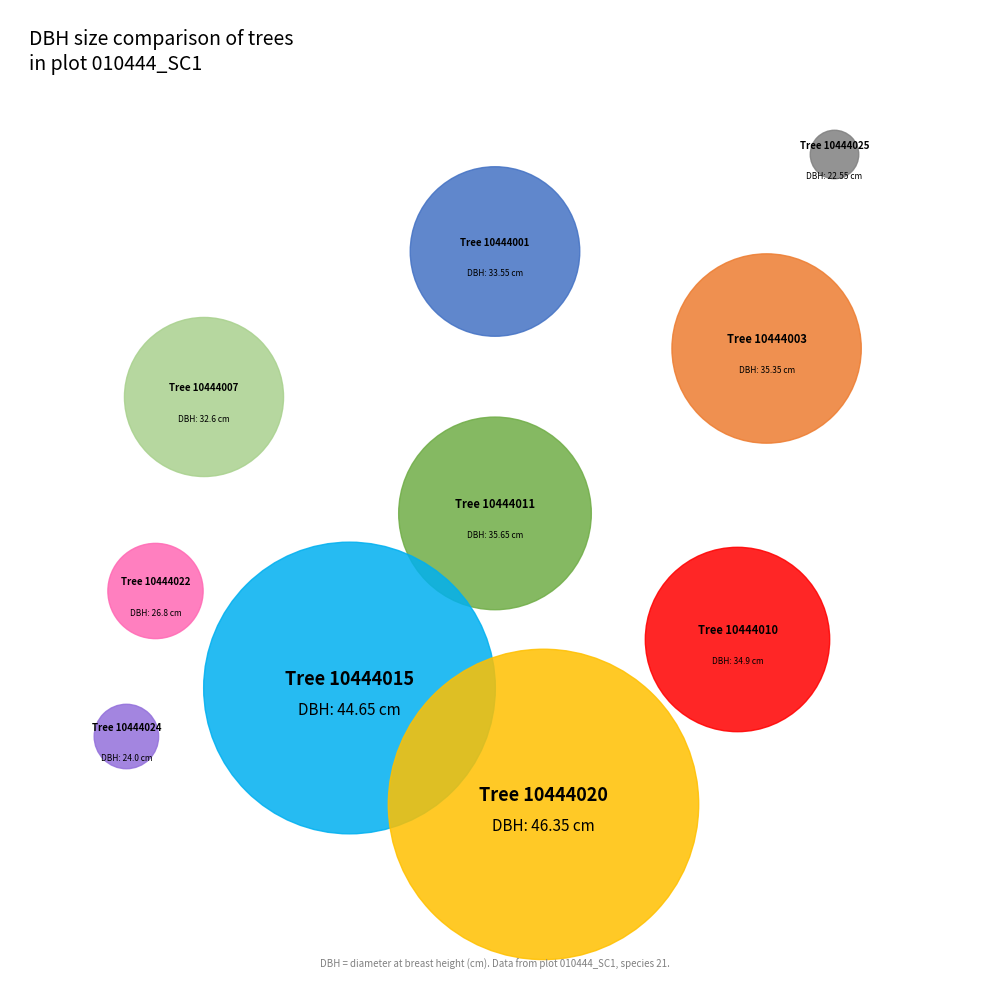

True or false: 10444024 accounts for 7% of the total.

True